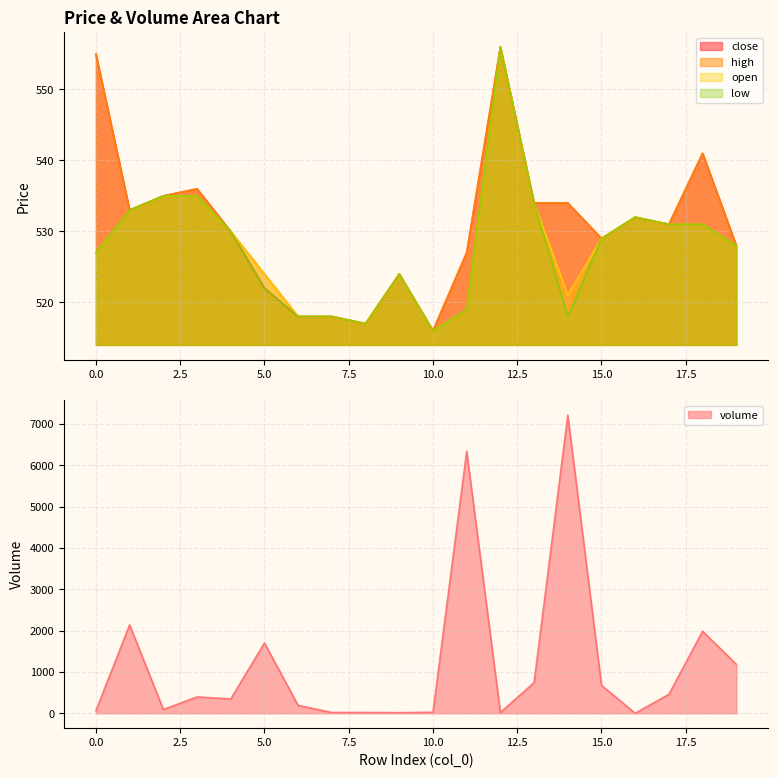

What are all the series names shown in the legend?

volume, close, high, open, low